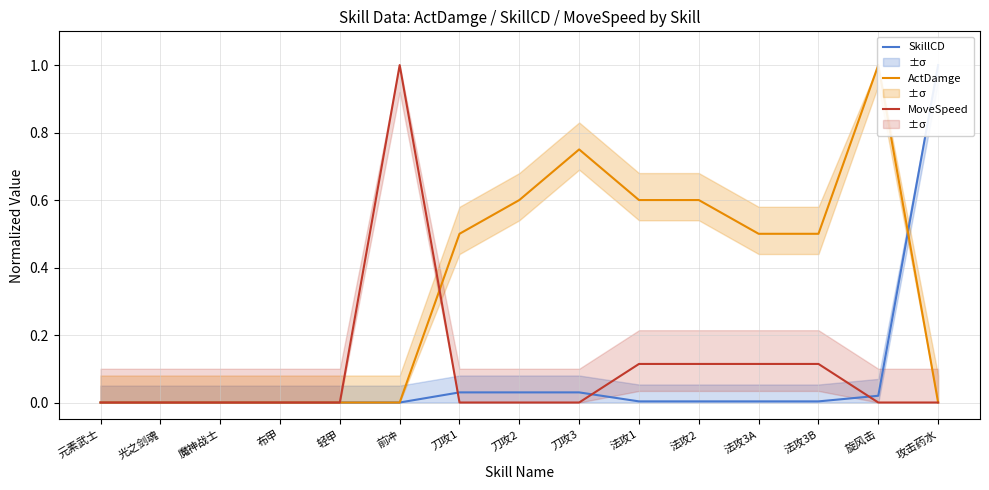

How many times do SkillCD and ActDamge cross each other?

1